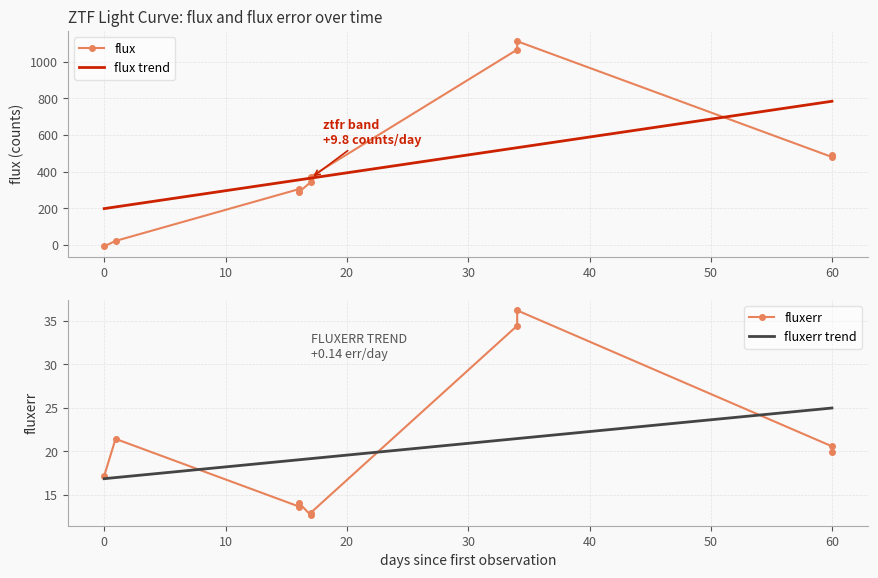

What is the difference between the maximum and minimum values in the flux series?

1117.7